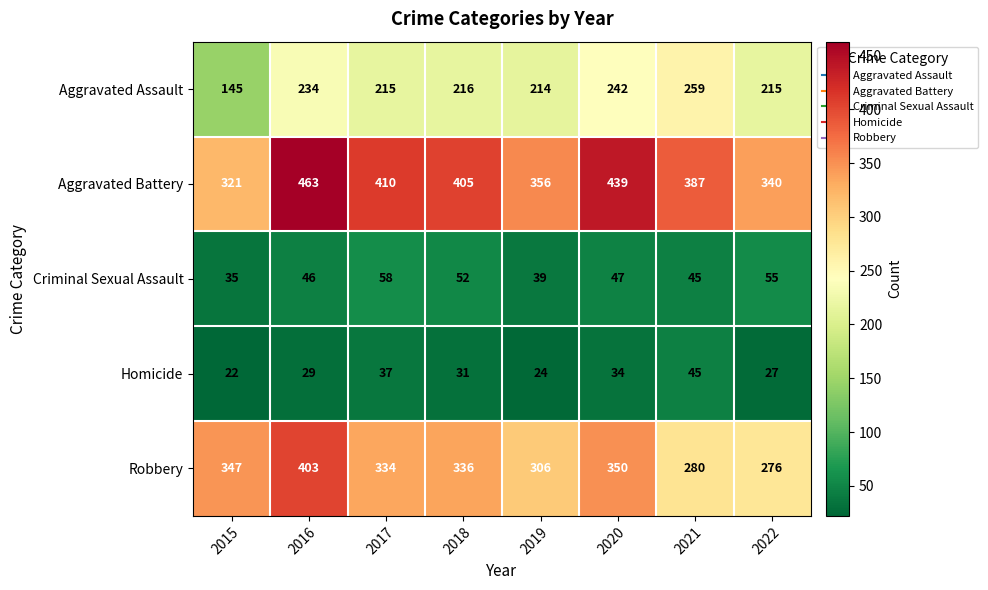

Count the Aggravated Battery values in the range 356 to 439.

5